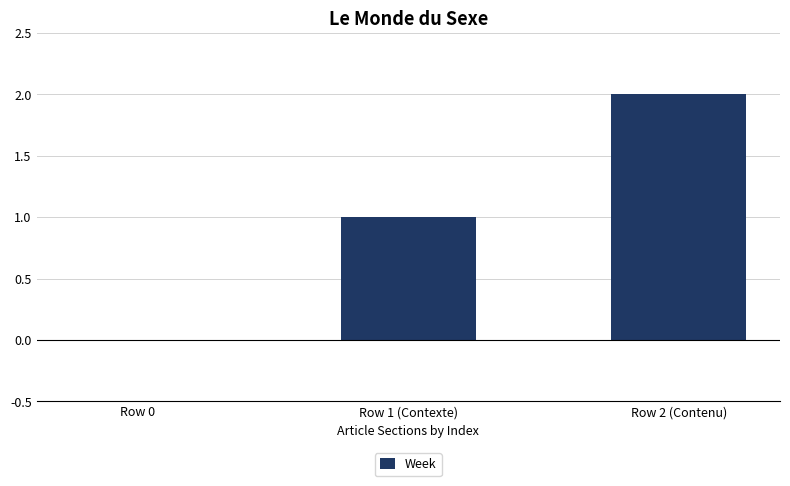

Reading left to right, what are all the values shown in this chart?

0	1	2